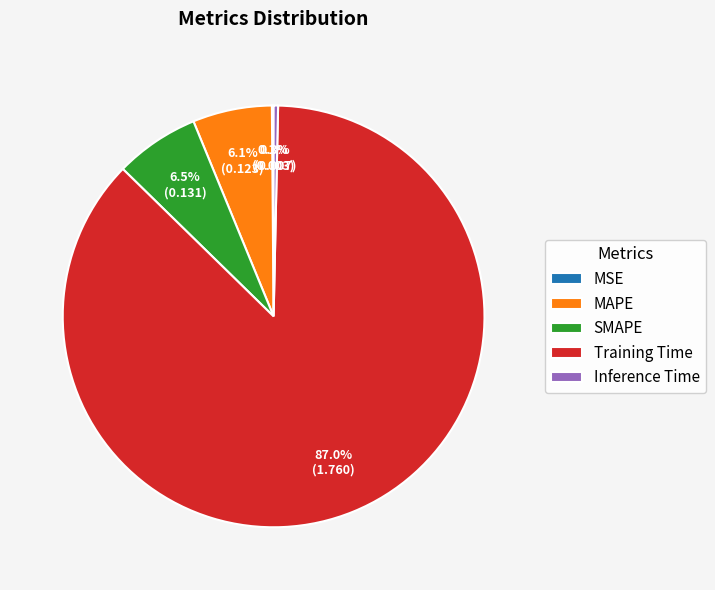

What portion of the pie excludes Training Time?

13.0%